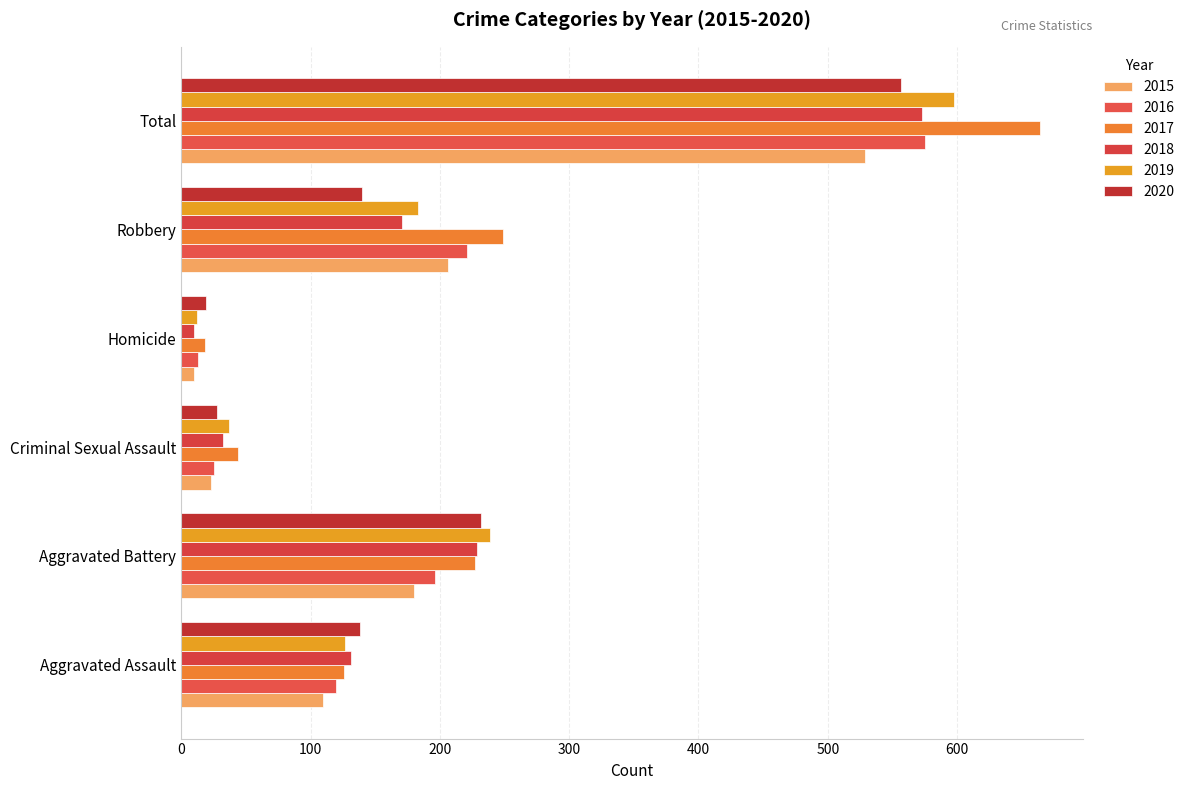

At which label is 2018 closest to 291?

Aggravated Battery